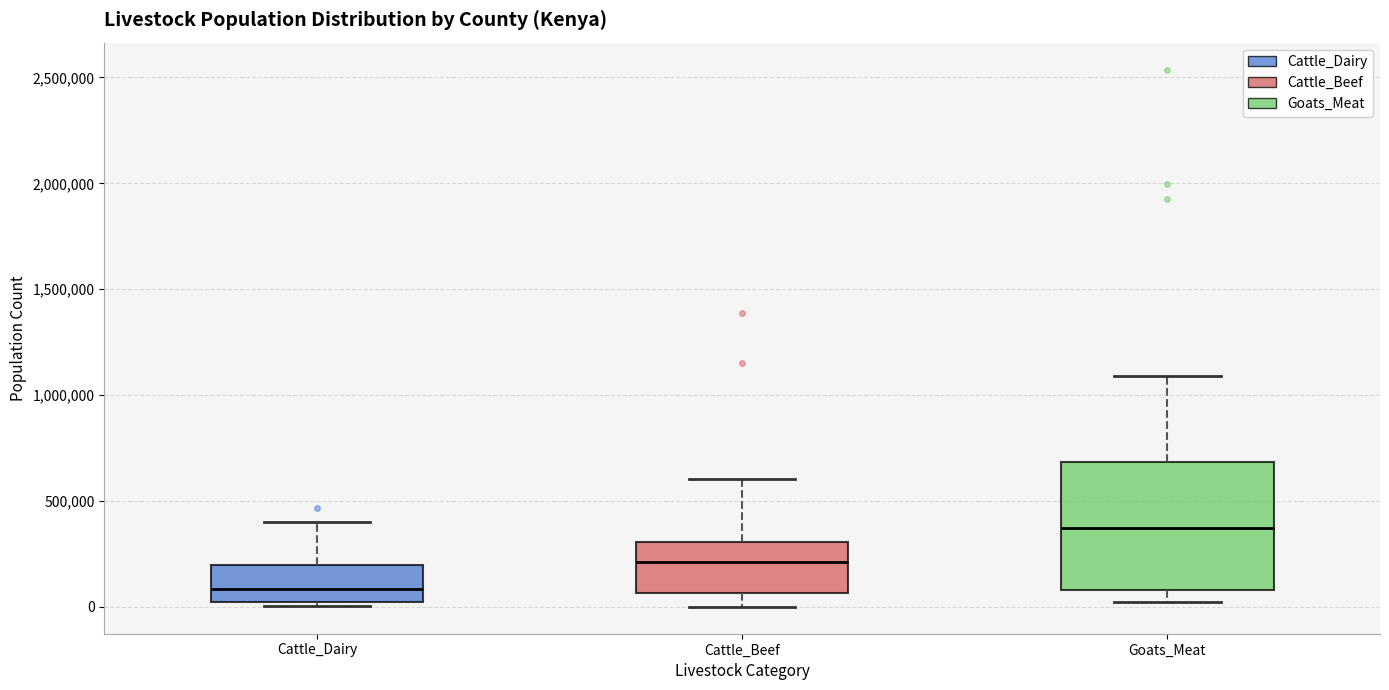

Reading left to right, transcribe this box plot: for each box, give where its median line is, the range the box spans, and where its two whiskers end, as read against the y-axis. The values are not printed on the chart, so give them approximately, as read against the axis.

Cattle_Dairy: median 100000, box 0 to 200000, whiskers 0 (just below the box's lower edge) to 400000
Cattle_Beef: median 200000, box 50000 to 300000, whiskers 0 to 600000
Goats_Meat: median 350000, box 100000 to 700000, whiskers 0 to 1100000